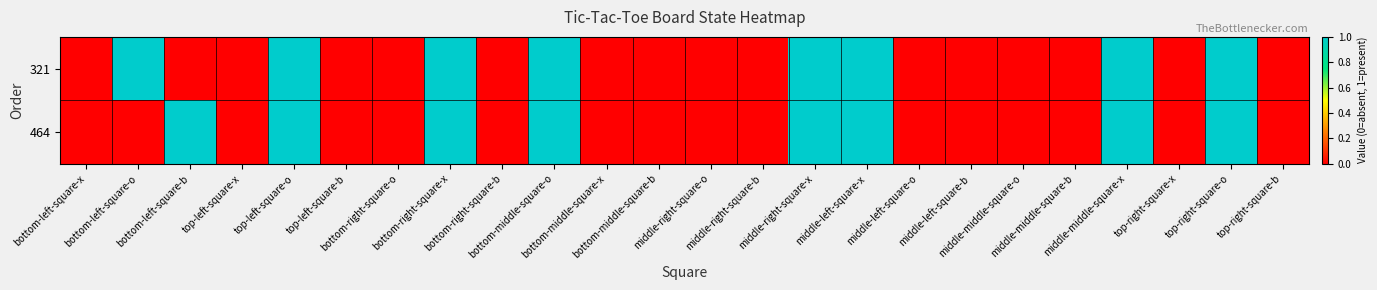

Reading left to right, extract all data points from this chart.

321: bottom-left-square-x=0	bottom-left-square-o=1	bottom-left-square-b=0	top-left-square-x=0	top-left-square-o=1	top-left-square-b=0	bottom-right-square-o=0	bottom-right-square-x=1	bottom-right-square-b=0	bottom-middle-square-o=1	bottom-middle-square-x=0	bottom-middle-square-b=0	middle-right-square-o=0	middle-right-square-b=0	middle-right-square-x=1	middle-left-square-x=1	middle-left-square-o=0	middle-left-square-b=0	middle-middle-square-o=0	middle-middle-square-b=0	middle-middle-square-x=1	top-right-square-x=0	top-right-square-o=1	top-right-square-b=0
464: bottom-left-square-x=0	bottom-left-square-o=0	bottom-left-square-b=1	top-left-square-x=0	top-left-square-o=1	top-left-square-b=0	bottom-right-square-o=0	bottom-right-square-x=1	bottom-right-square-b=0	bottom-middle-square-o=1	bottom-middle-square-x=0	bottom-middle-square-b=0	middle-right-square-o=0	middle-right-square-b=0	middle-right-square-x=1	middle-left-square-x=1	middle-left-square-o=0	middle-left-square-b=0	middle-middle-square-o=0	middle-middle-square-b=0	middle-middle-square-x=1	top-right-square-x=0	top-right-square-o=1	top-right-square-b=0